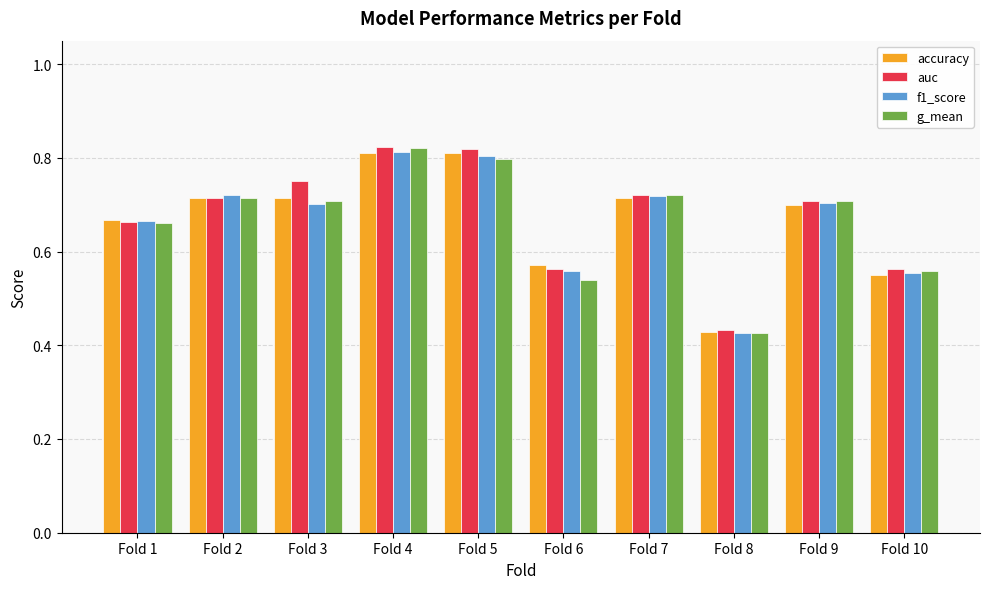

What is the total value across all series at Fold 4?

3.3